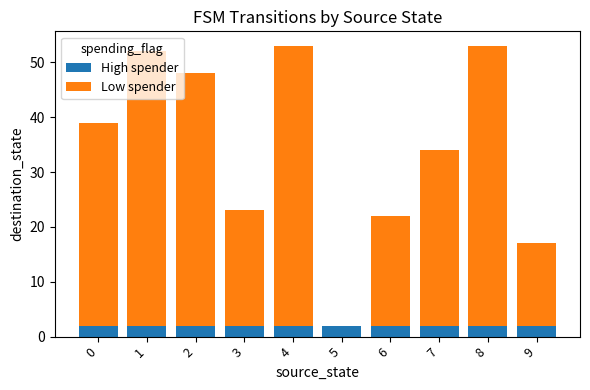

Count the number of data series in this chart.

2